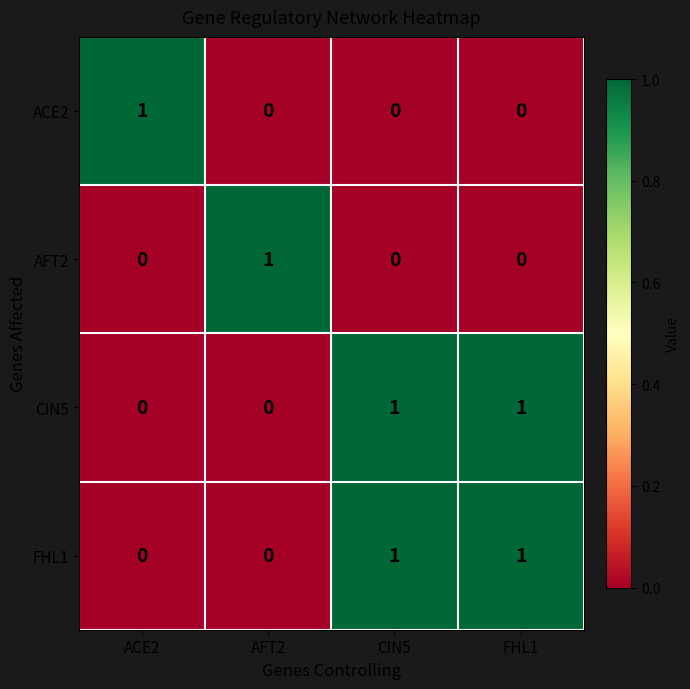

At how many categories does at least one series exceed 0?

4